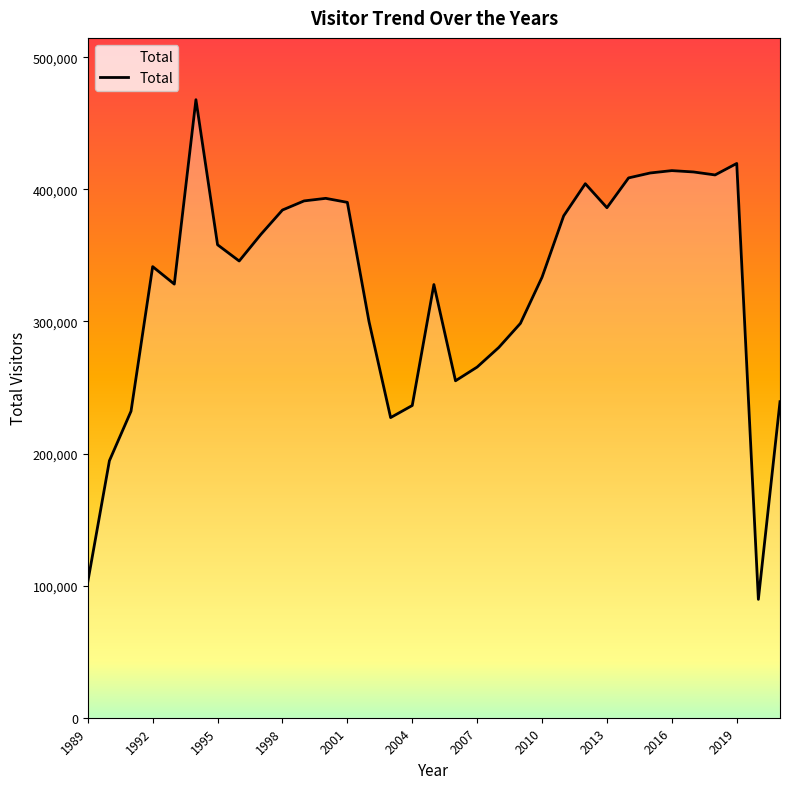

What is the maximum value shown in the chart?

467858